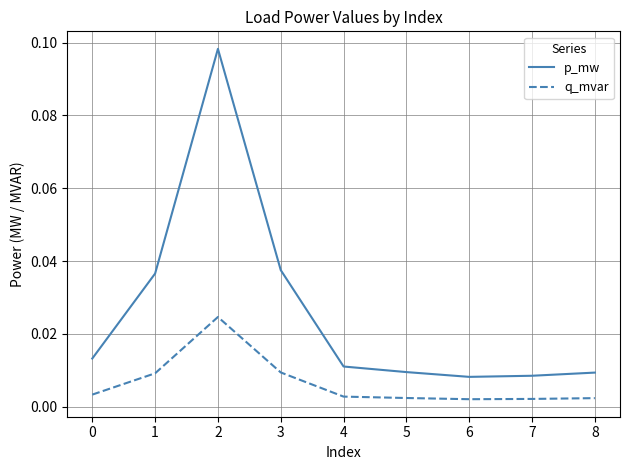

Is it true that p_mw equals 0.0 at 2?

False